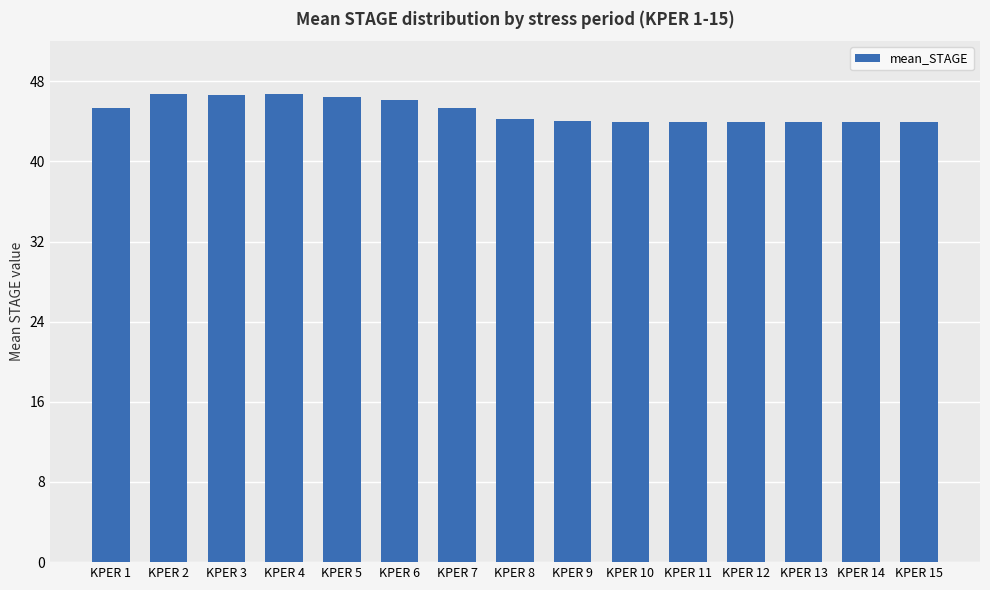

The value at KPER 12 is 43.9. True or false?

True